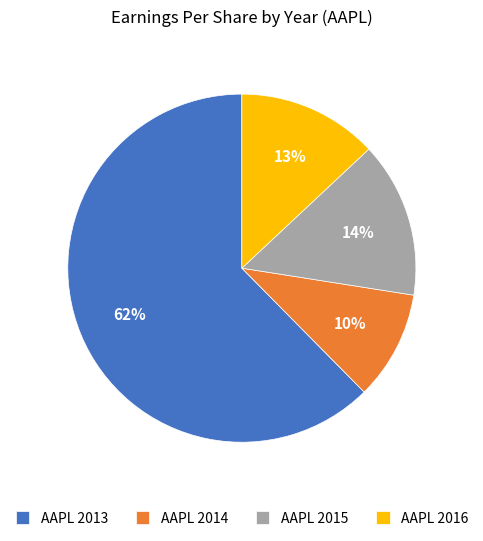

How many segments does this pie chart have?

4